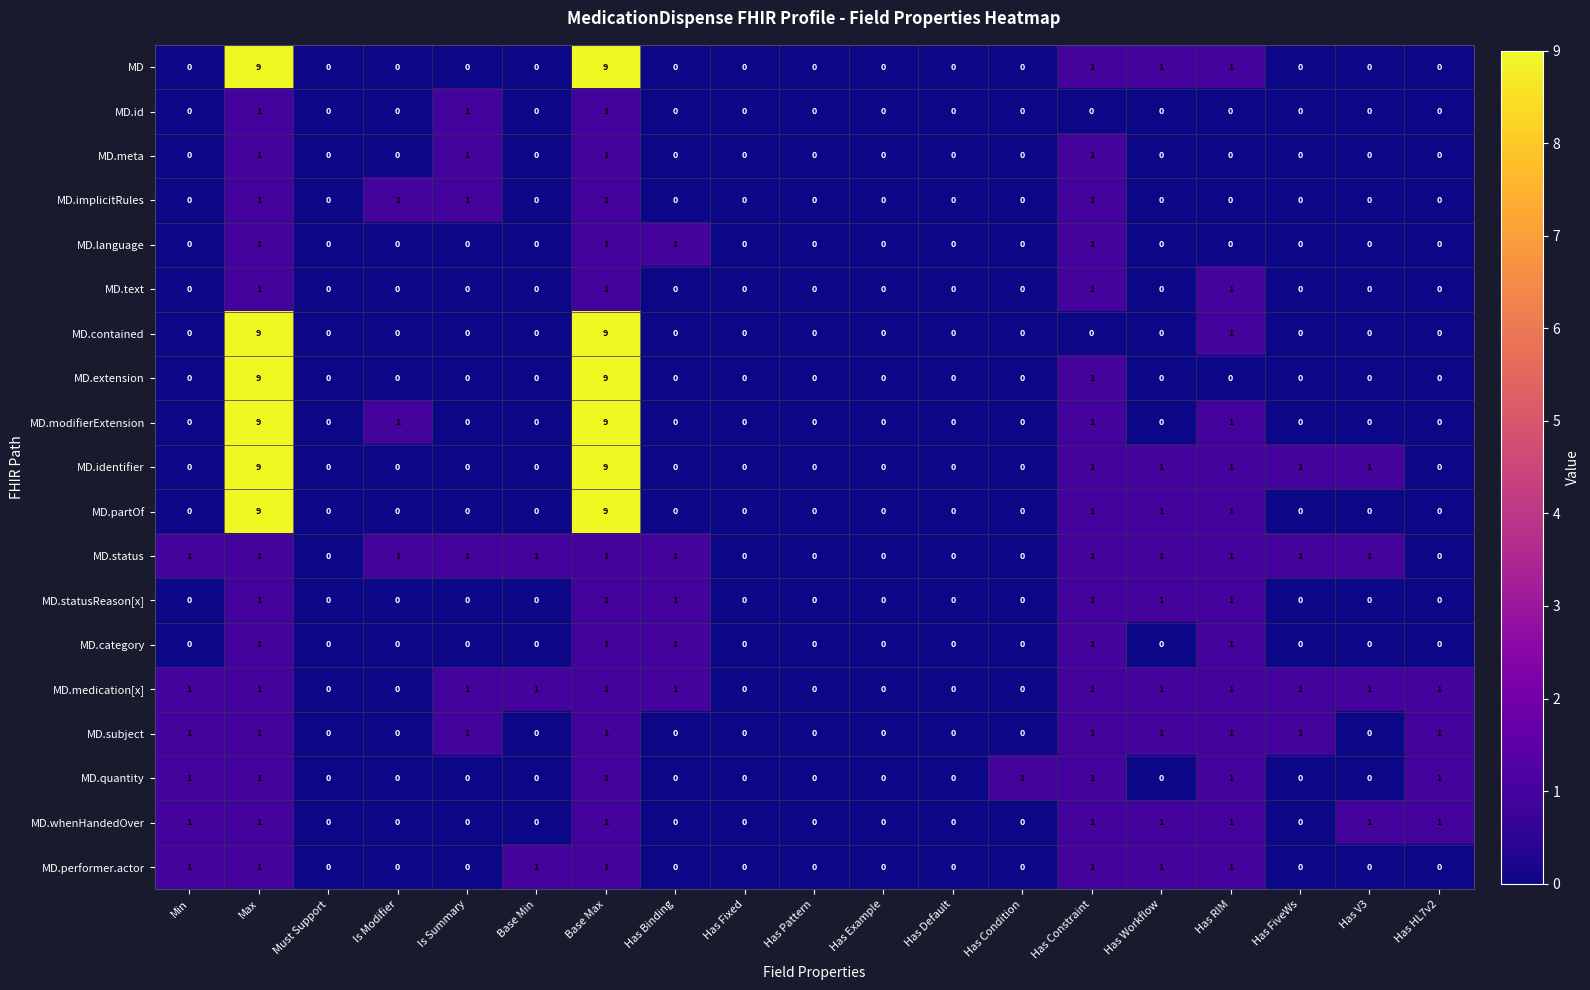

What is the difference between the second highest and minimum values in the MD.contained series?

9